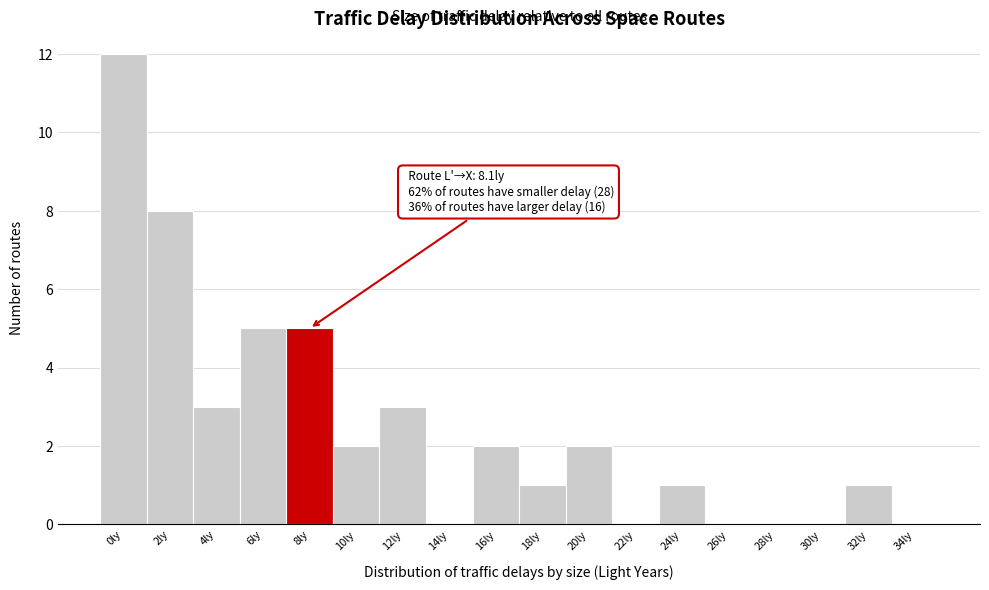

Reading right to left, extract all data points from this chart.

34ly=0	32ly=1	30ly=0	28ly=0	26ly=0	24ly=1	22ly=0	20ly=2	18ly=1	16ly=2	14ly=0	12ly=3	10ly=2	8ly=5	6ly=5	4ly=3	2ly=8	0ly=12